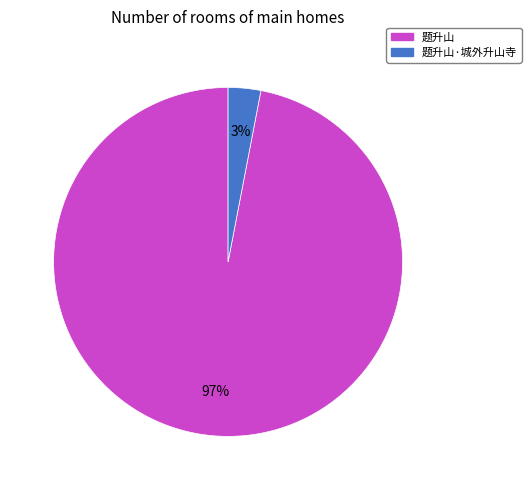

How many segments does this pie chart have?

2